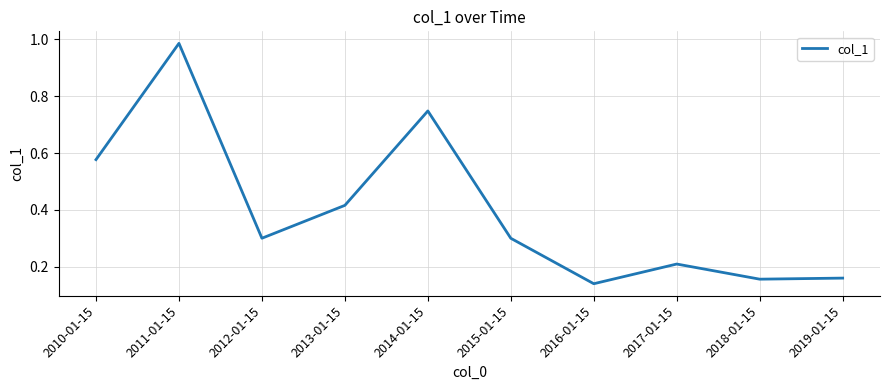

How many series are shown in this chart?

1